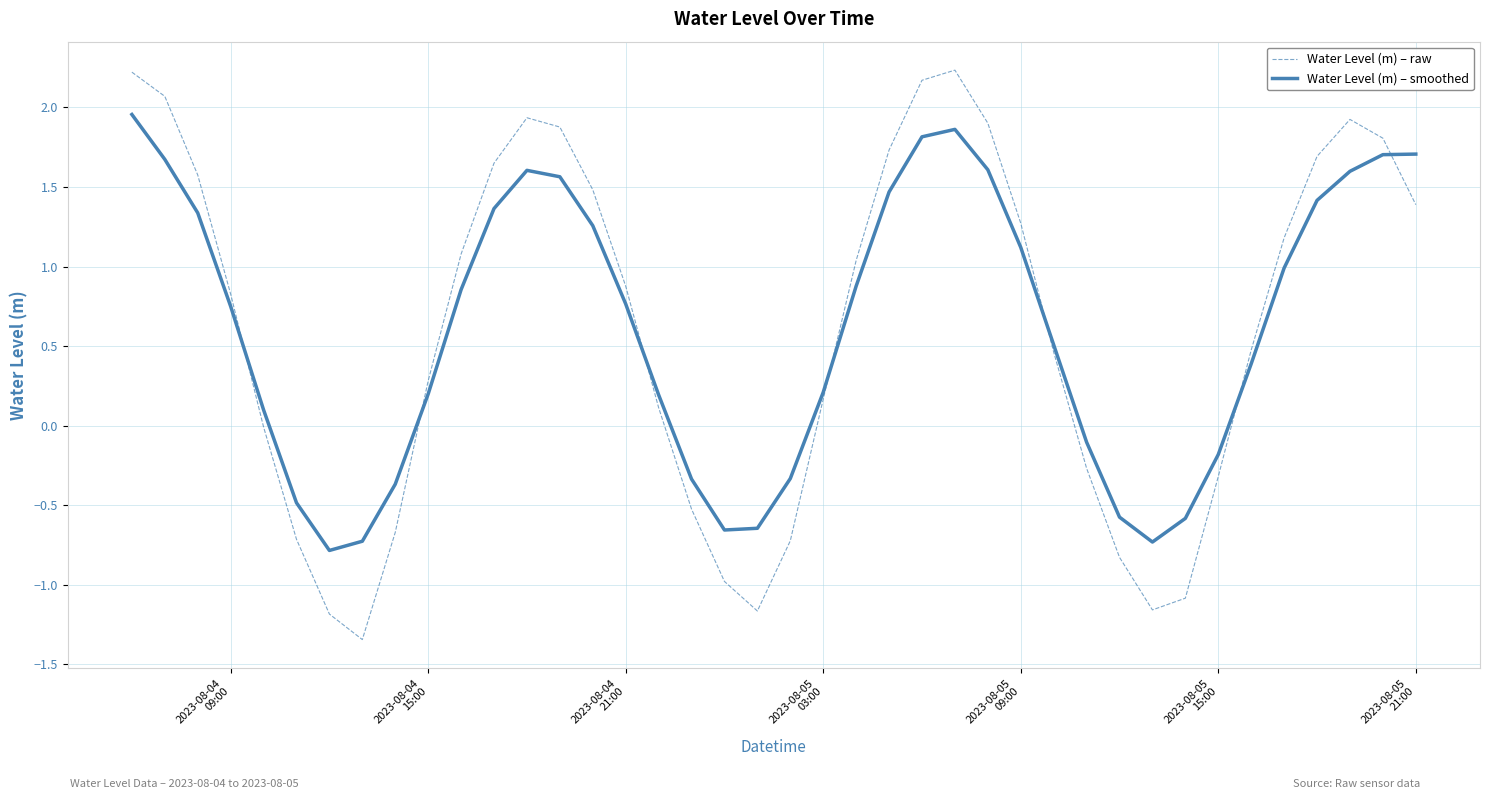

What is the minimum value for Water Level (m) – smoothed?

-0.8